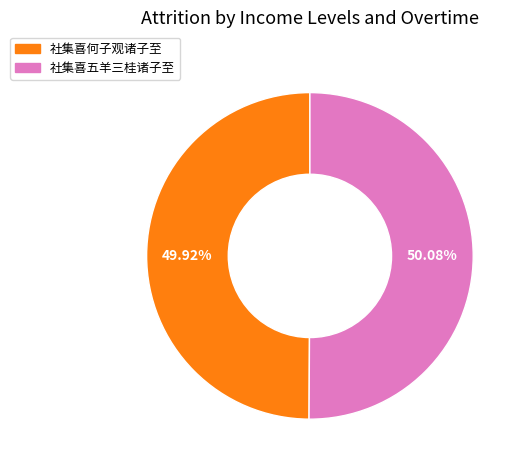

Is there a majority slice in this chart?

Yes